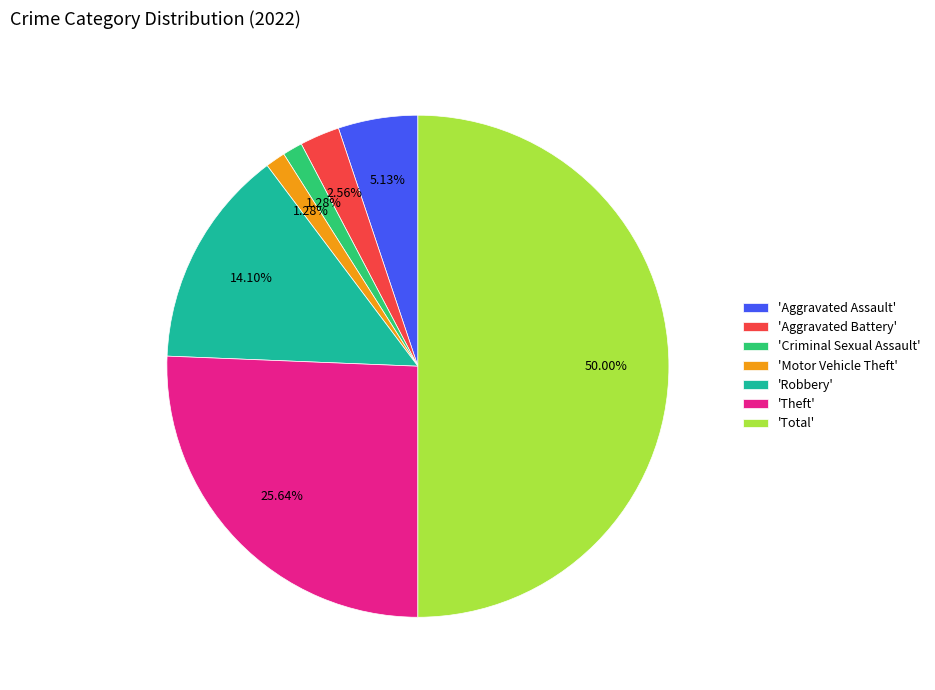

How many segments does this pie chart have?

7